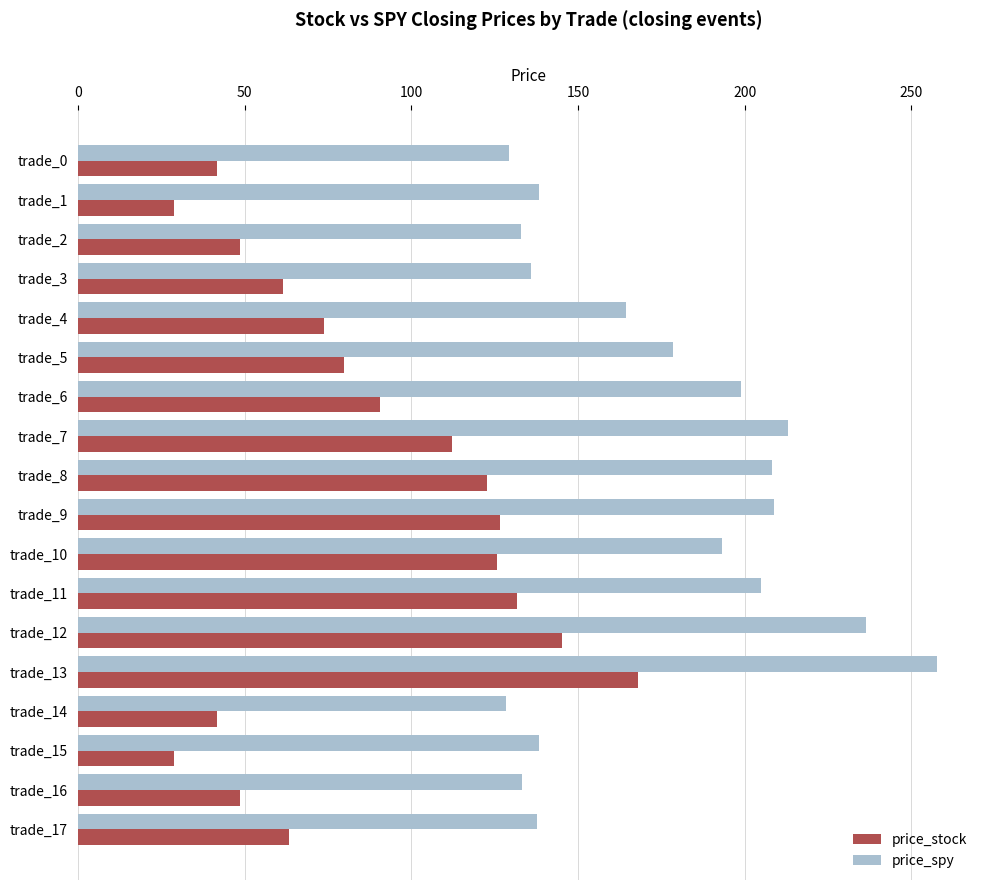

The price_stock series shows 48.7 at trade_16. True or false?

True